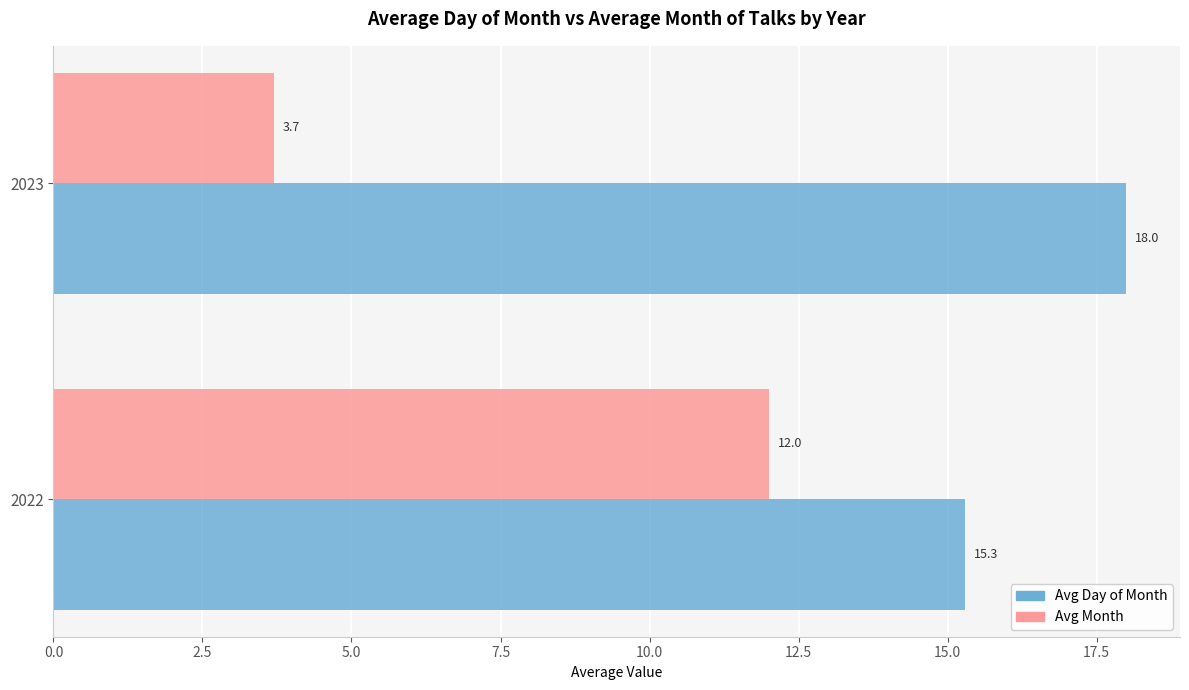

True or false: Avg Day of Month has a value of 27.2 at 2023.

False